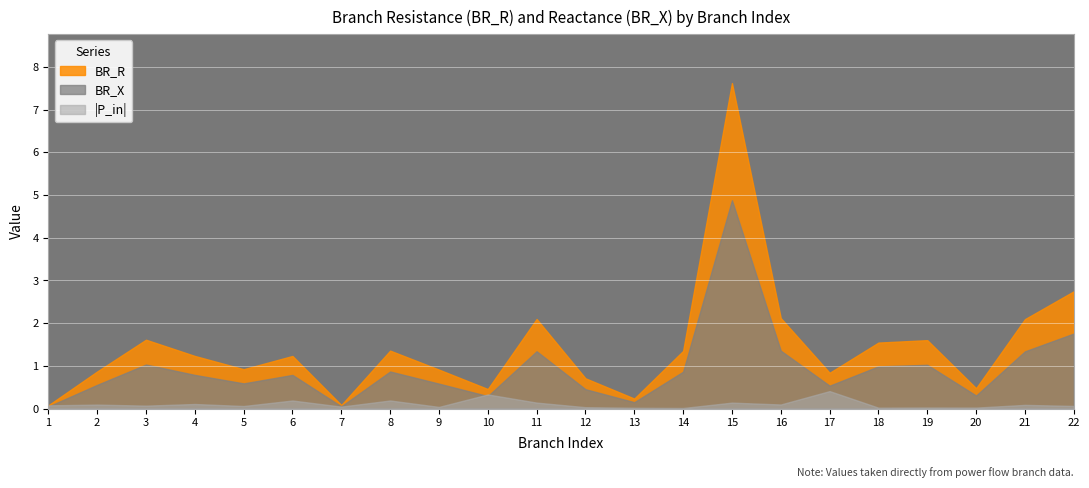

List the series in order of their overall mean, lowest first.

|P_in|, BR_X, BR_R